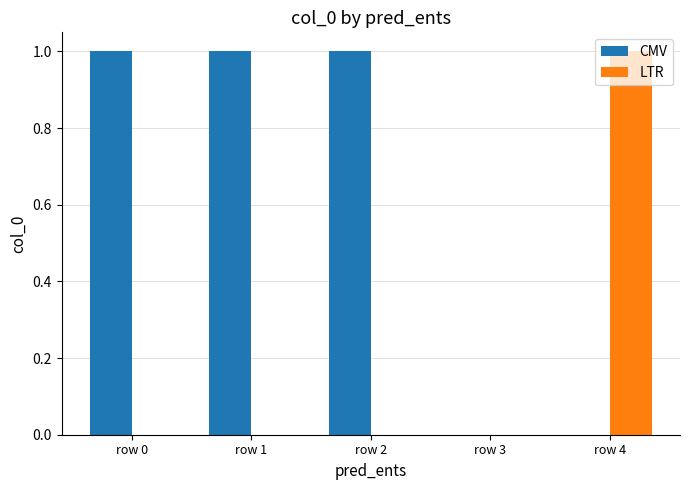

Is it true that CMV equals 1 at row 1?

True